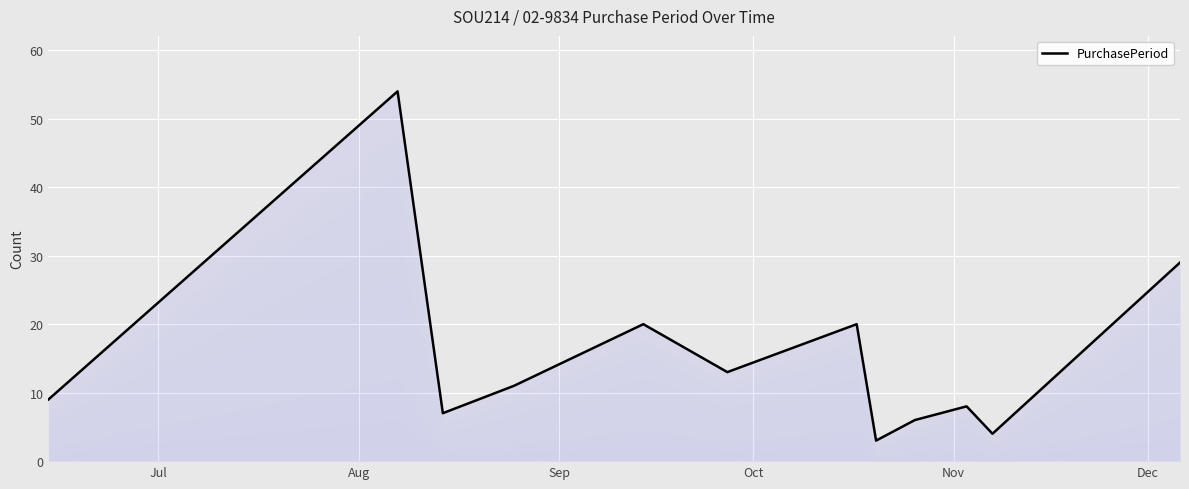

Reading left to right, transcribe all the data shown in this chart.

9	54	7	11	20	13	20	3	6	8	4	29